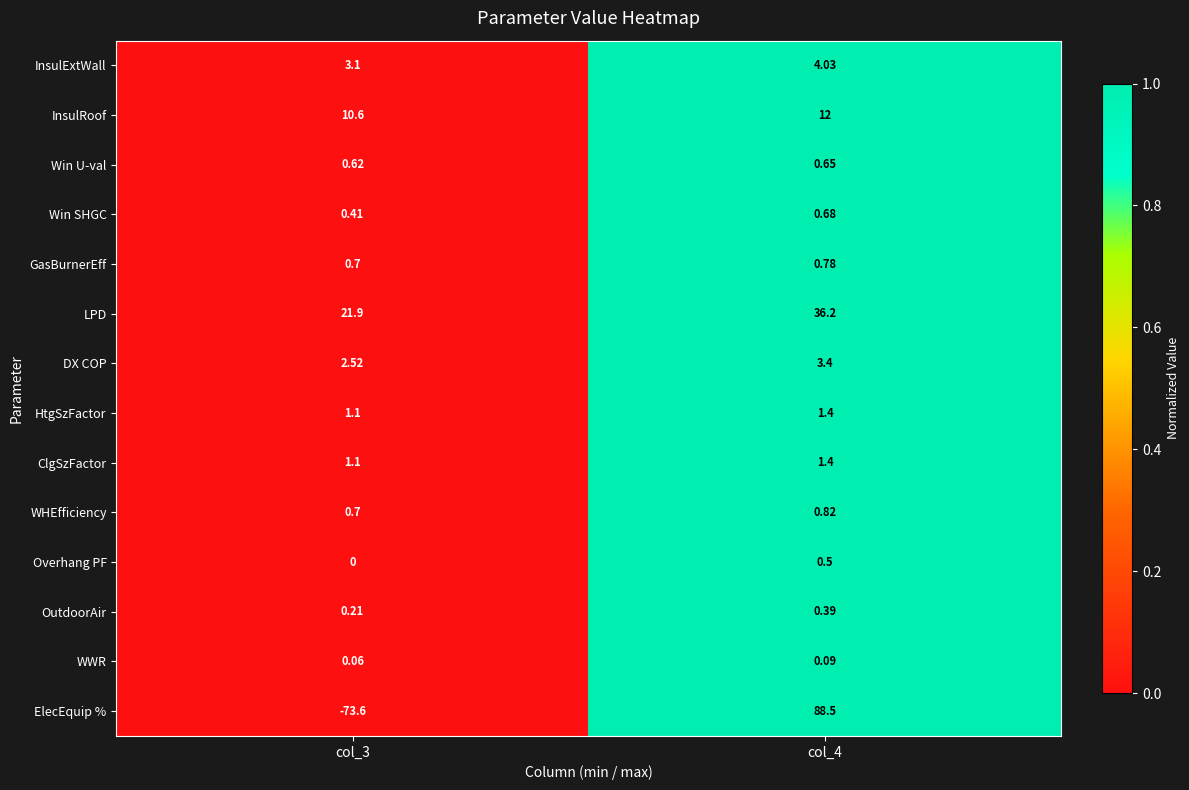

Is the value of InsulRoof at col_4 greater than the value of InsulExtWall at col_4?

Yes